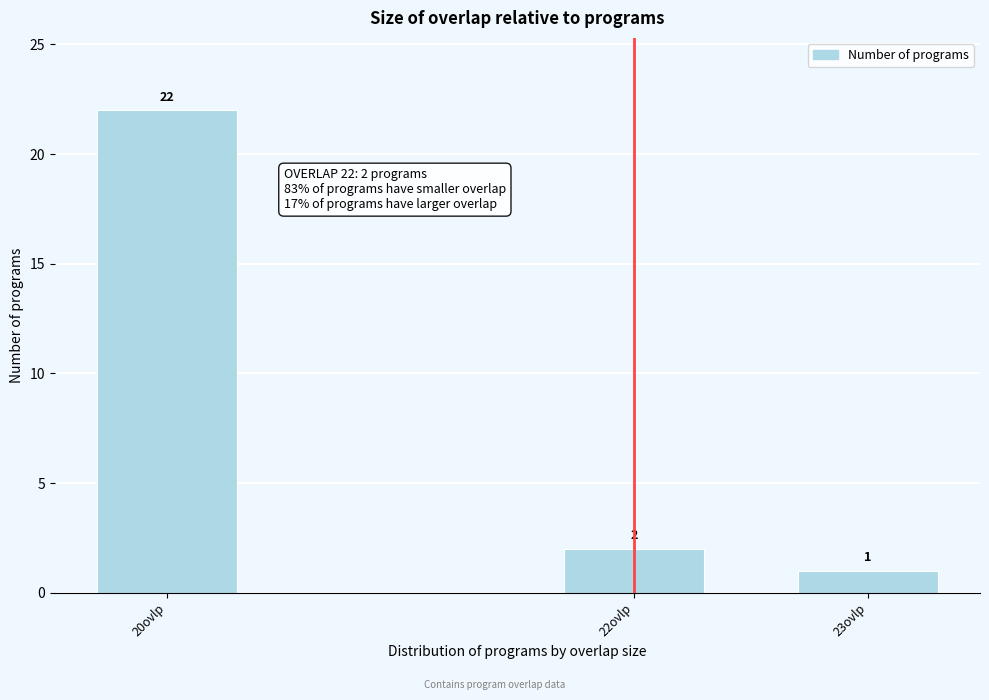

Reading left to right, extract all data points from this chart.

22	2	1